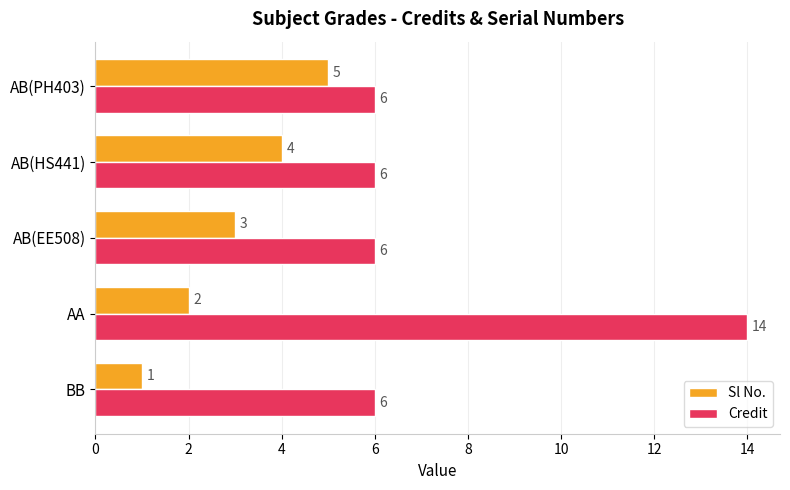

Which series changed the most between AA and AB(EE508)?

Credit